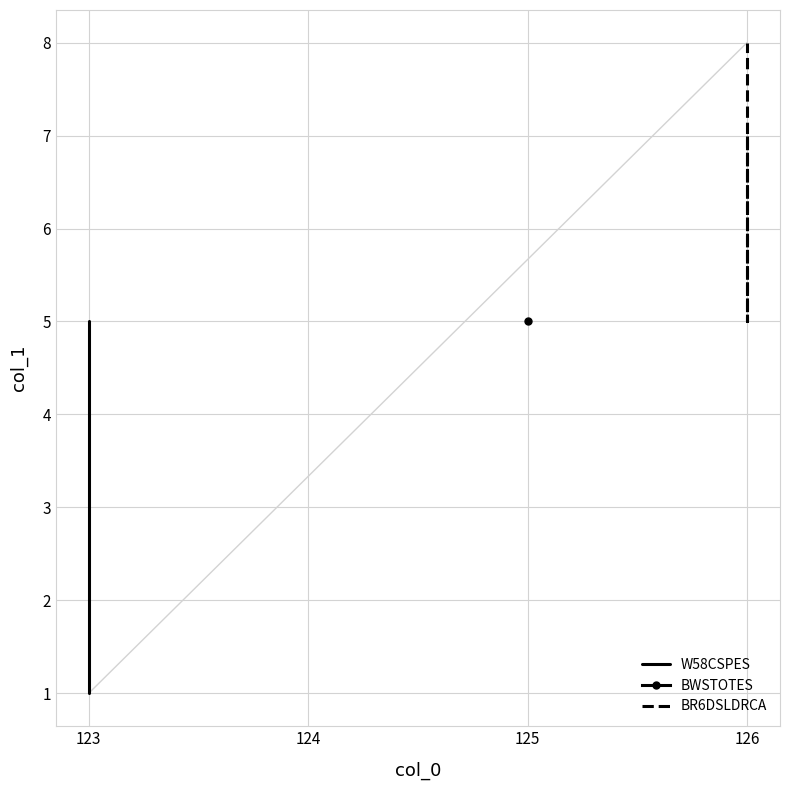

What is the value of the BR6DSLDRCA point at the 2nd from the left?

5